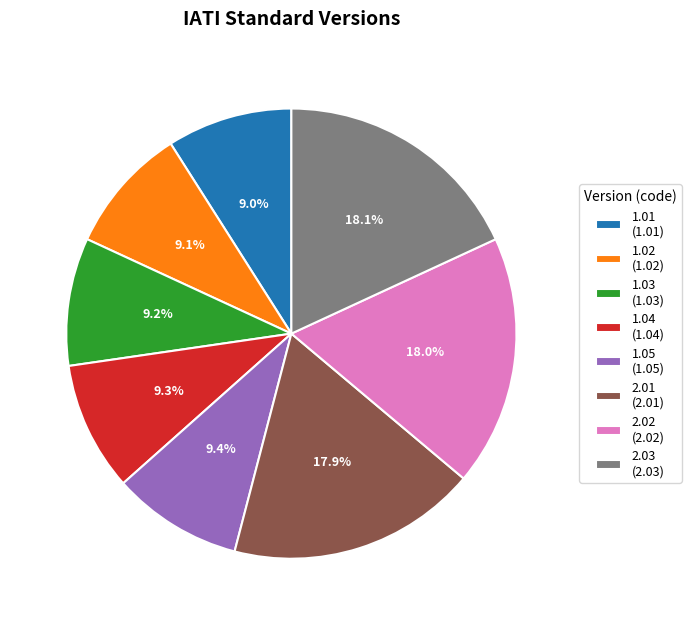

To the nearest percent, what is the average slice percentage?

12%